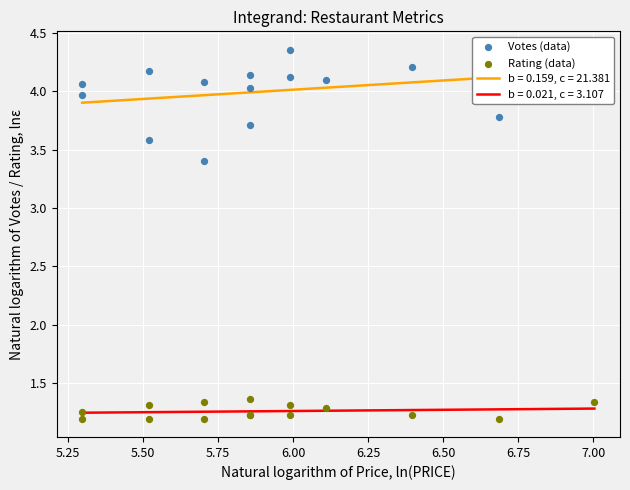

What is the total value across all series at 6.75?

5.2